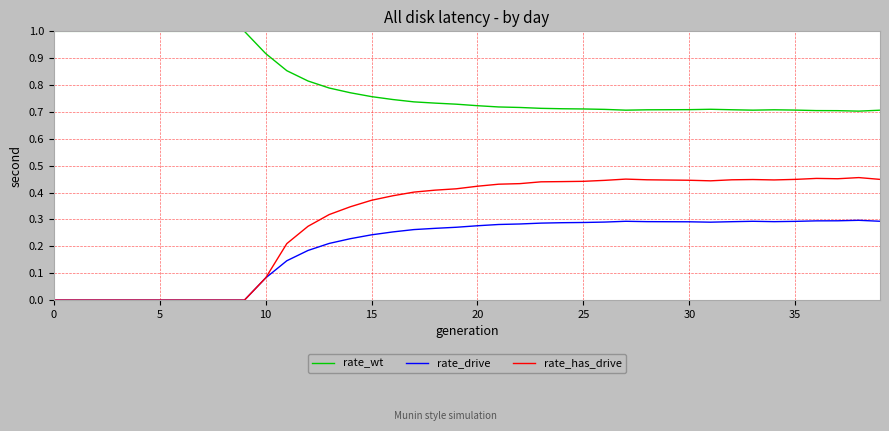

Which series has the largest total across all categories?

rate_wt